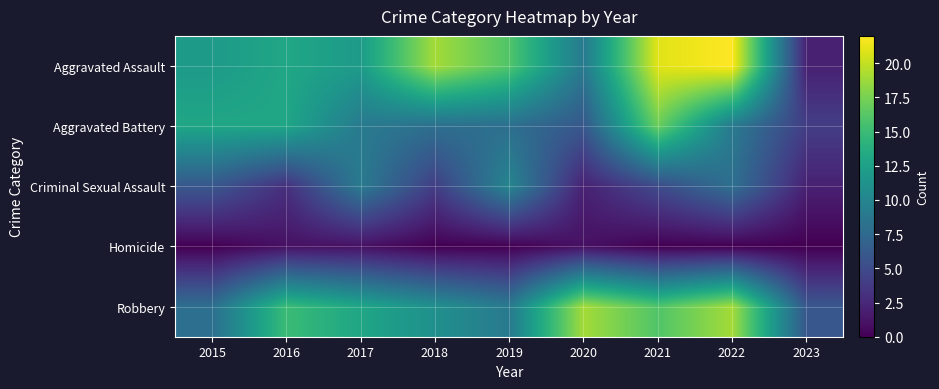

At 2015, list the series in order from largest to smallest.

Aggravated Battery, Aggravated Assault, Robbery, Criminal Sexual Assault, Homicide